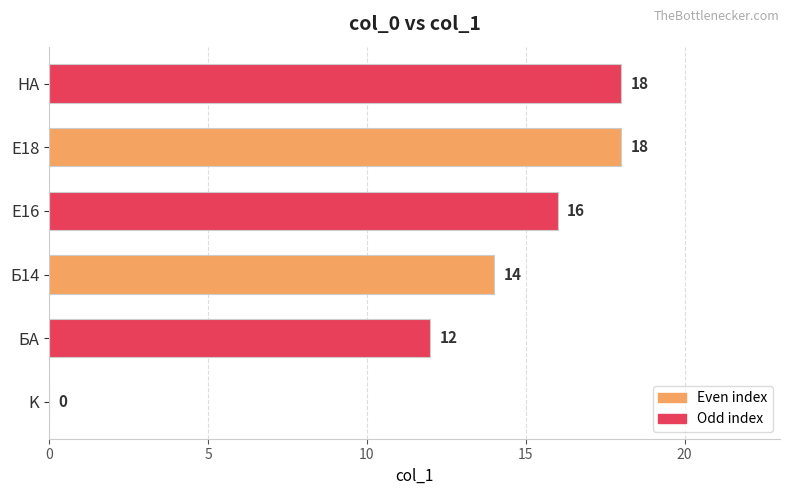

What is the greatest value displayed?

18